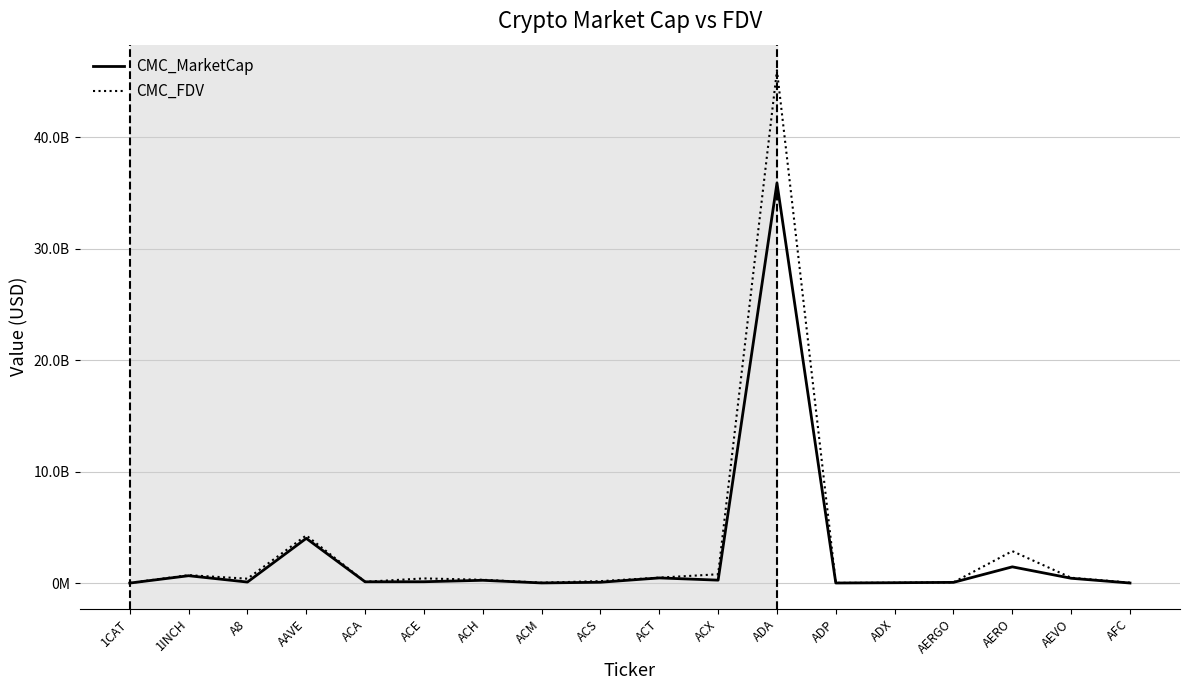

At which label does CMC_MarketCap first exceed 120353341?

1INCH